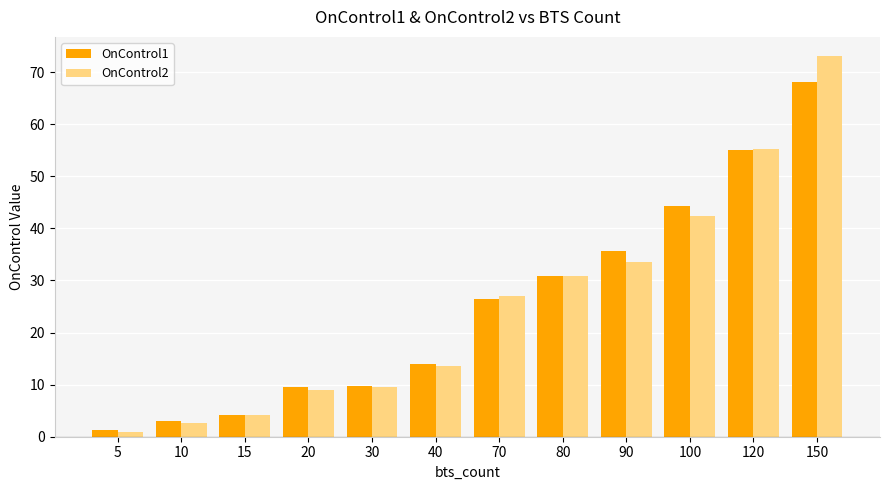

At which category is the sum across all series the highest?

150